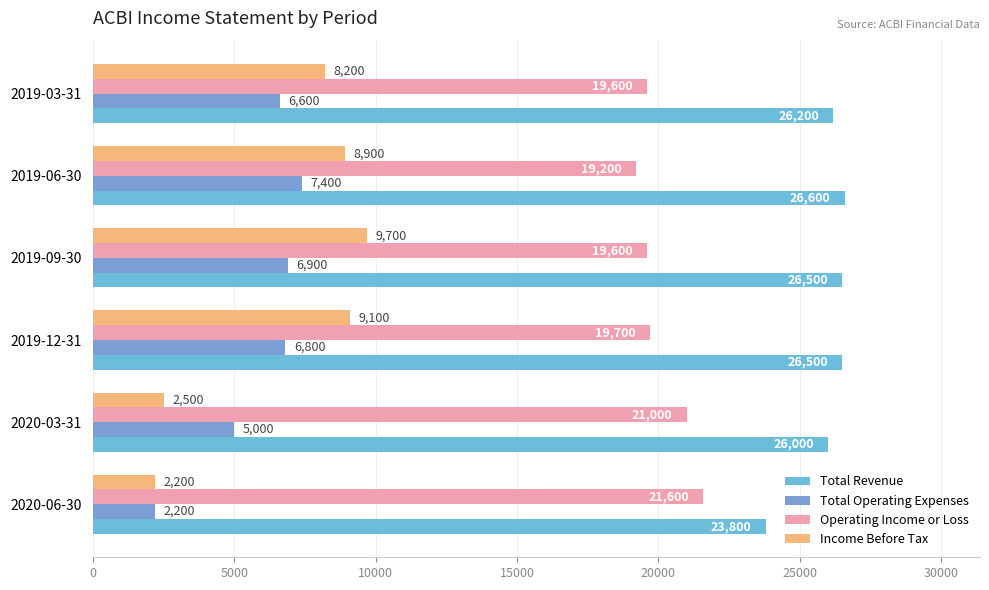

How many values in the Total Revenue series are below 26500?

3